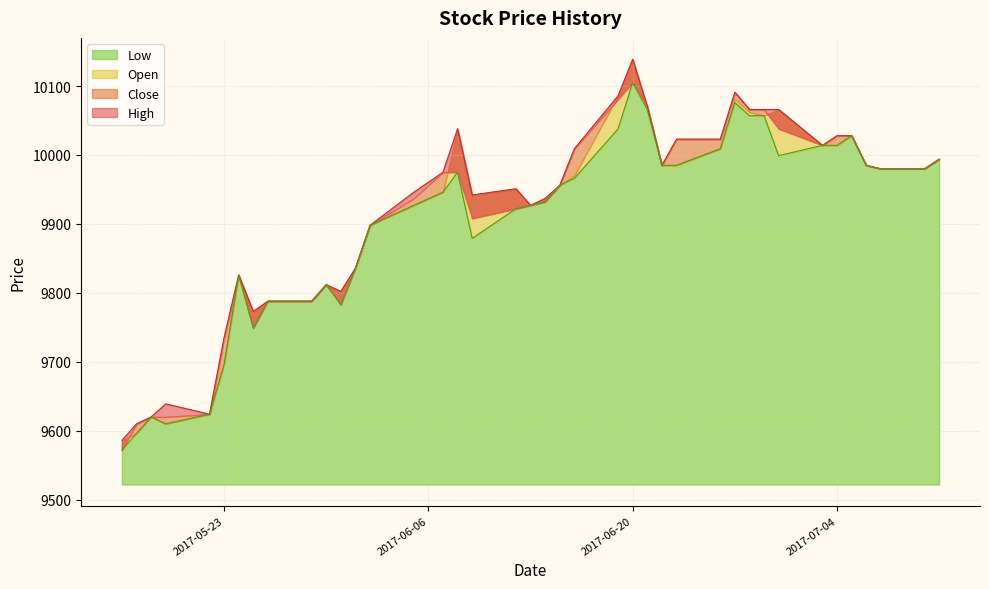

What is the lowest value of the Low series?

9572